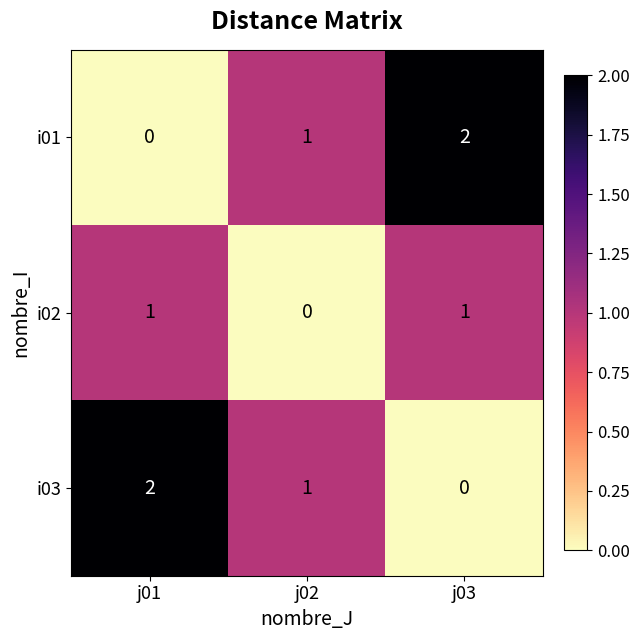

Count the i03 values in the range 0 to 2.

3